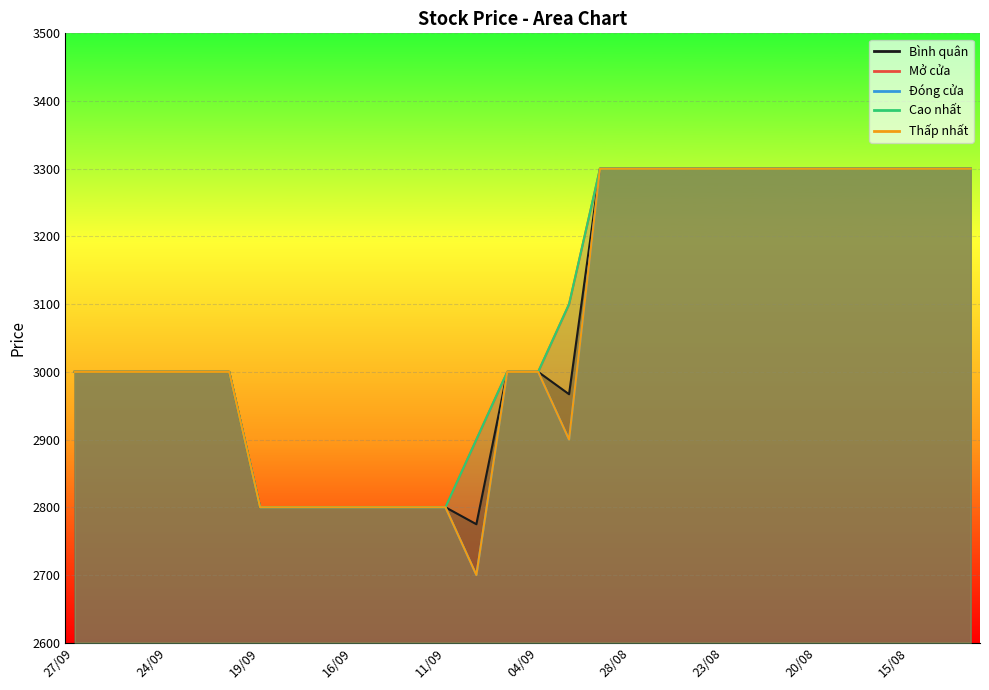

Between 29/08 and 18/09, which is larger?

29/08